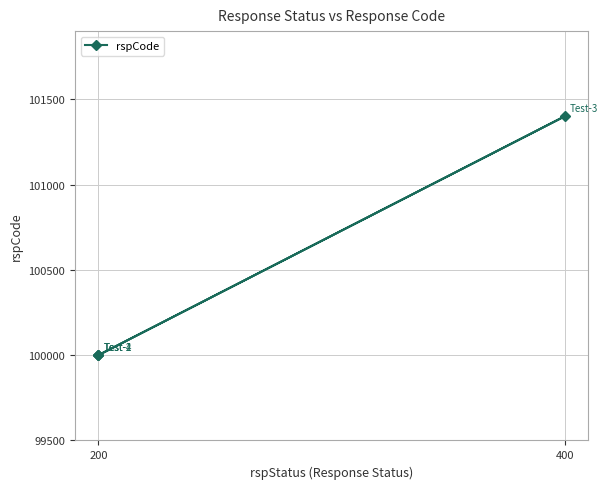

What is the minimum value shown in the chart?

100000